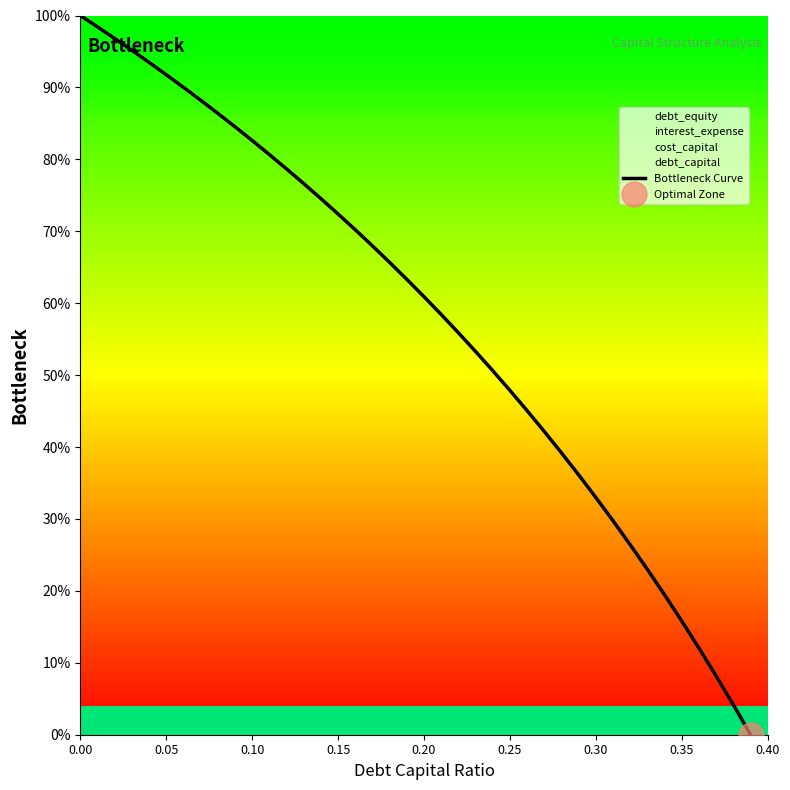

The chart shows a value of 0.4 at 0.35. True or false?

False